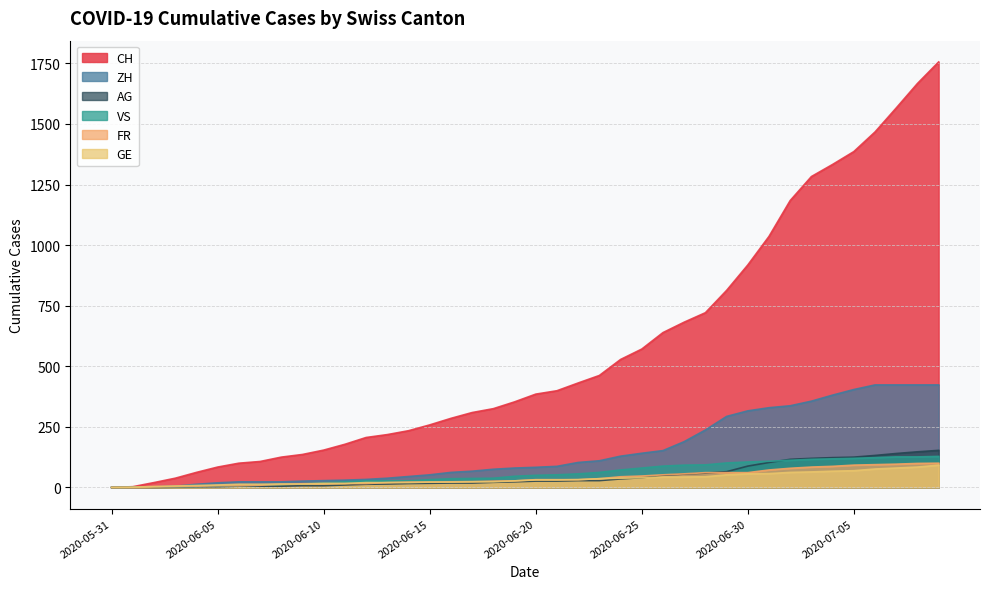

Which category has the highest value in the VS series?

2020-07-09